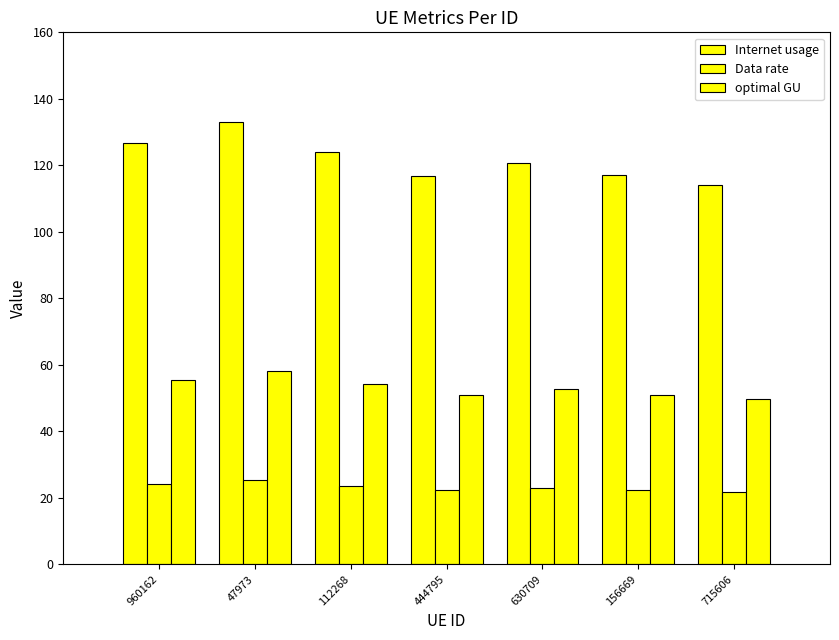

What is the maximum value for optimal GU?

58.0